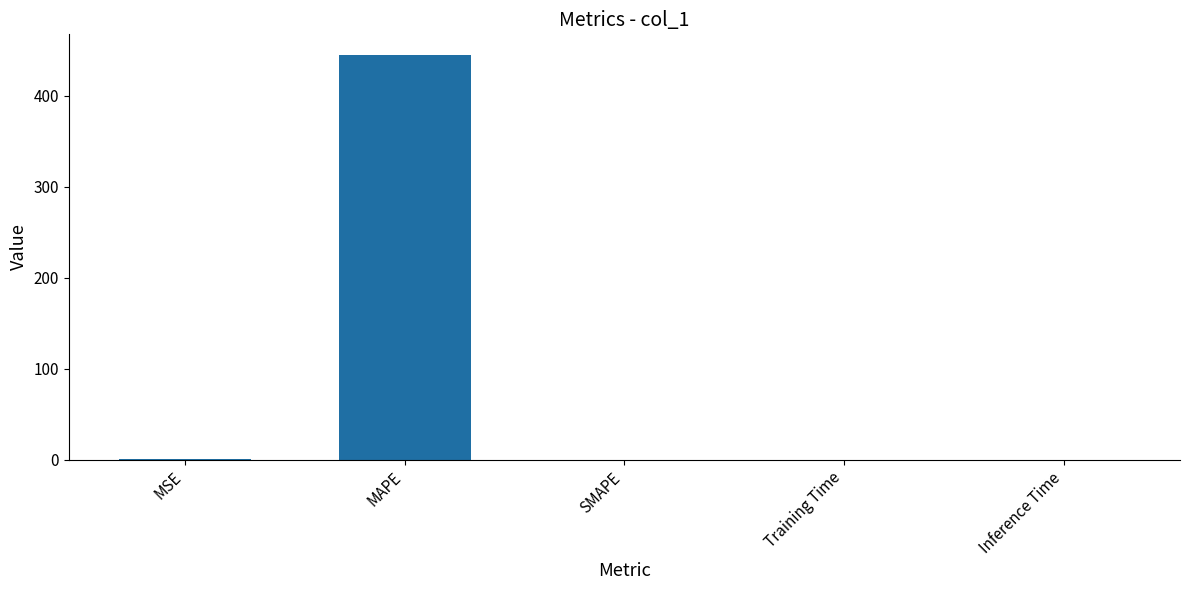

True or false: the data shows 765.9 at MAPE.

False